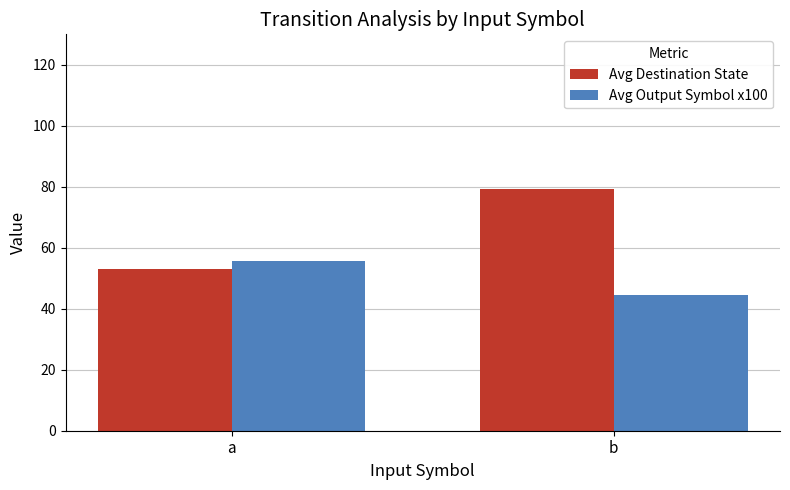

Which category has the lowest value in the Avg Output Symbol x100 series?

b